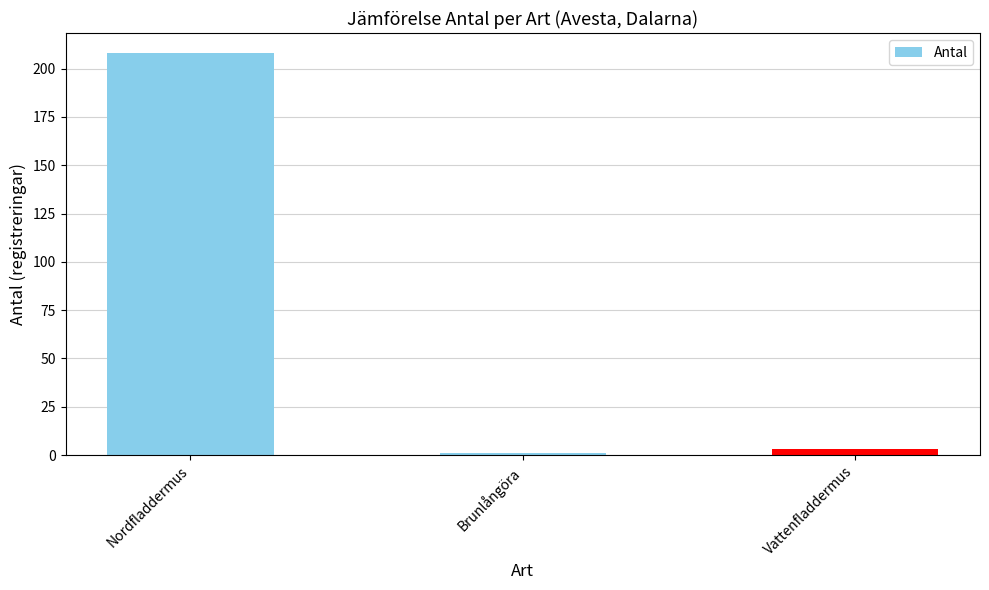

True or false: the data shows 208 at Nordfladdermus.

True